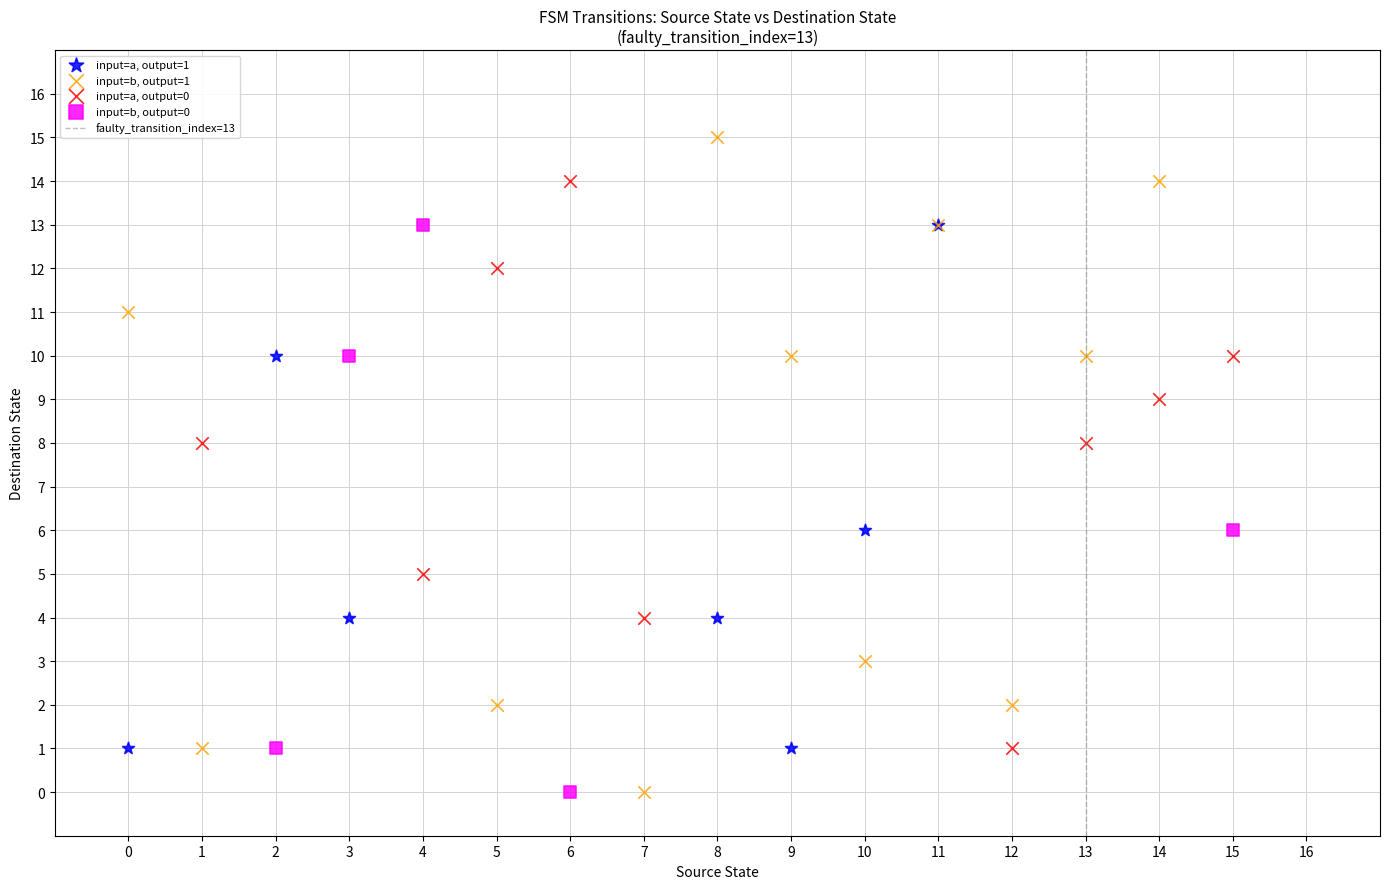

Which series reaches the maximum Y coordinate?

input=b, output=1